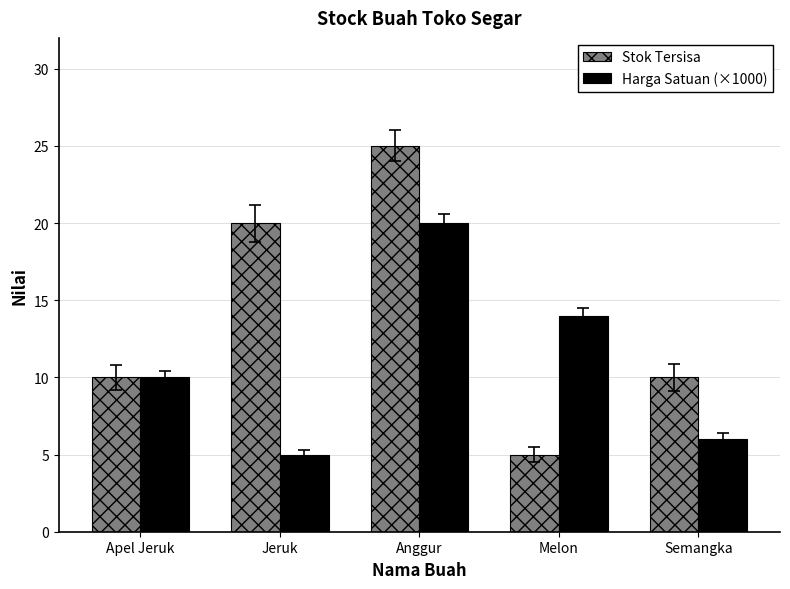

What is the sum of the Stok Tersisa values at Melon and Jeruk?

25